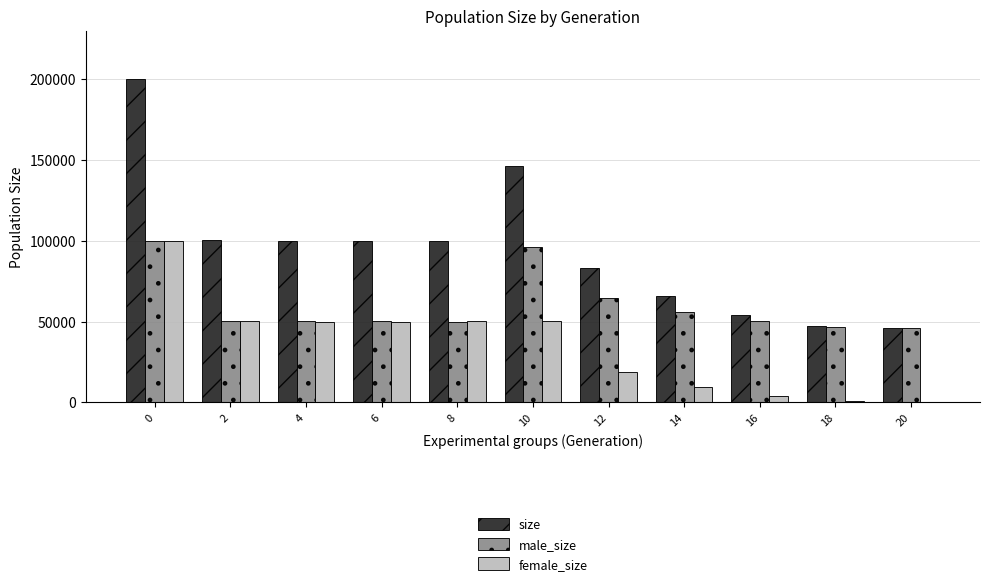

How many series are shown in this chart?

3